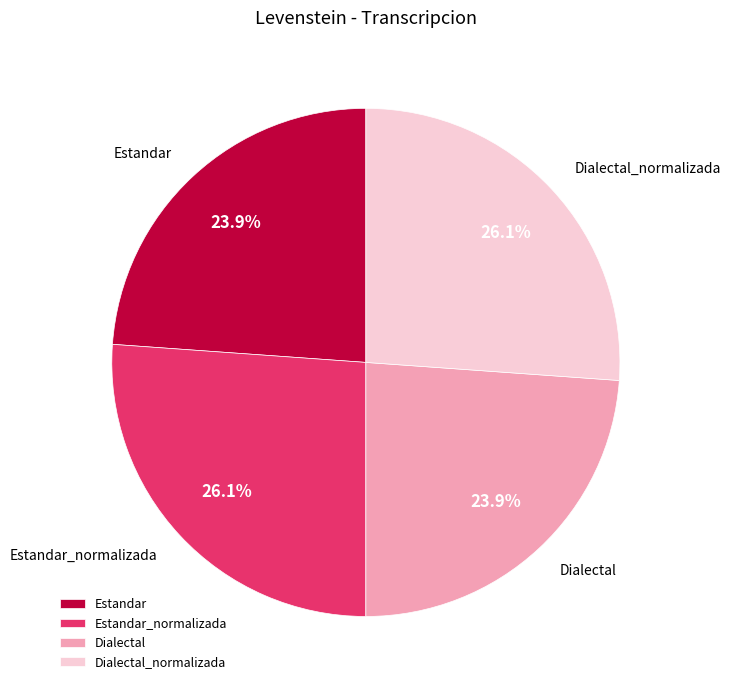

What percentage is the Dialectal slice, to the nearest percent?

24%